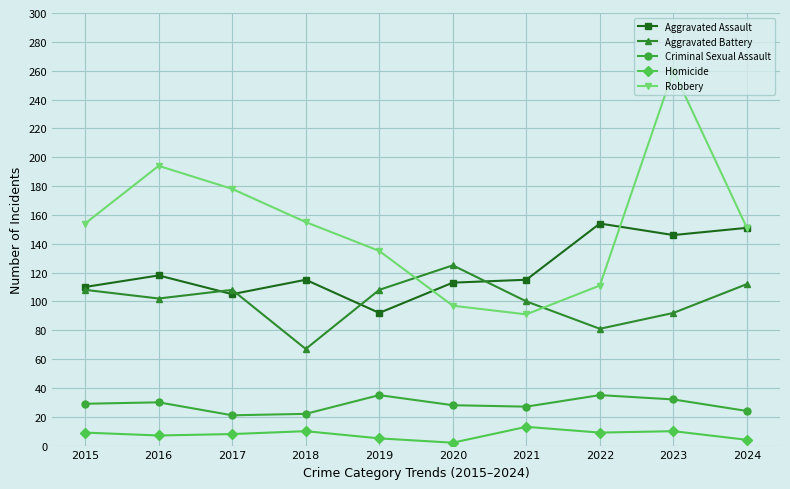

True or false: Aggravated Assault has more than 1 points higher than both neighbors.

True